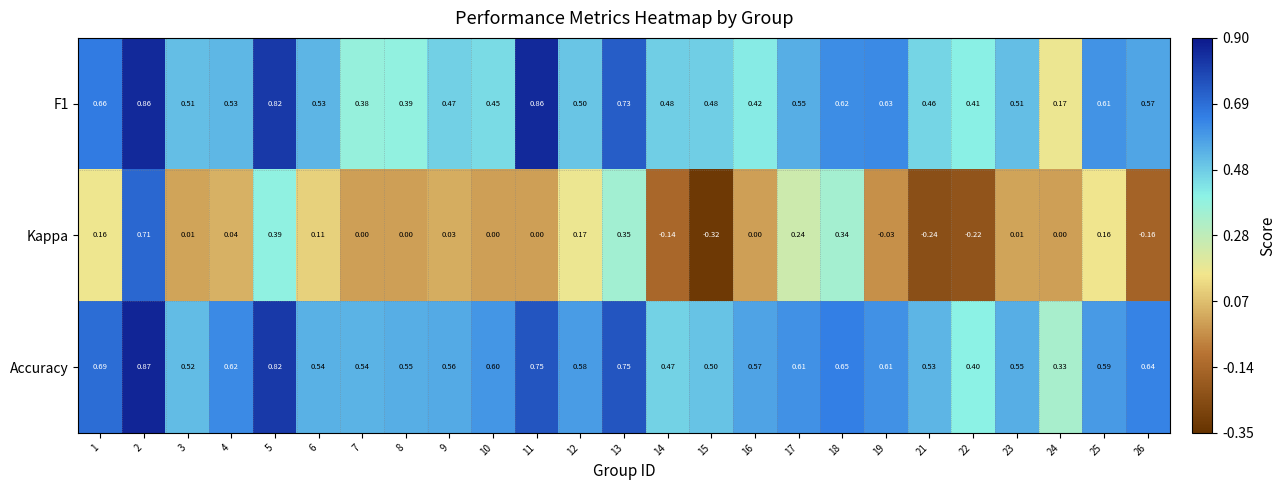

Is the value of Accuracy at 16 greater than the value of F1 at 18?

No